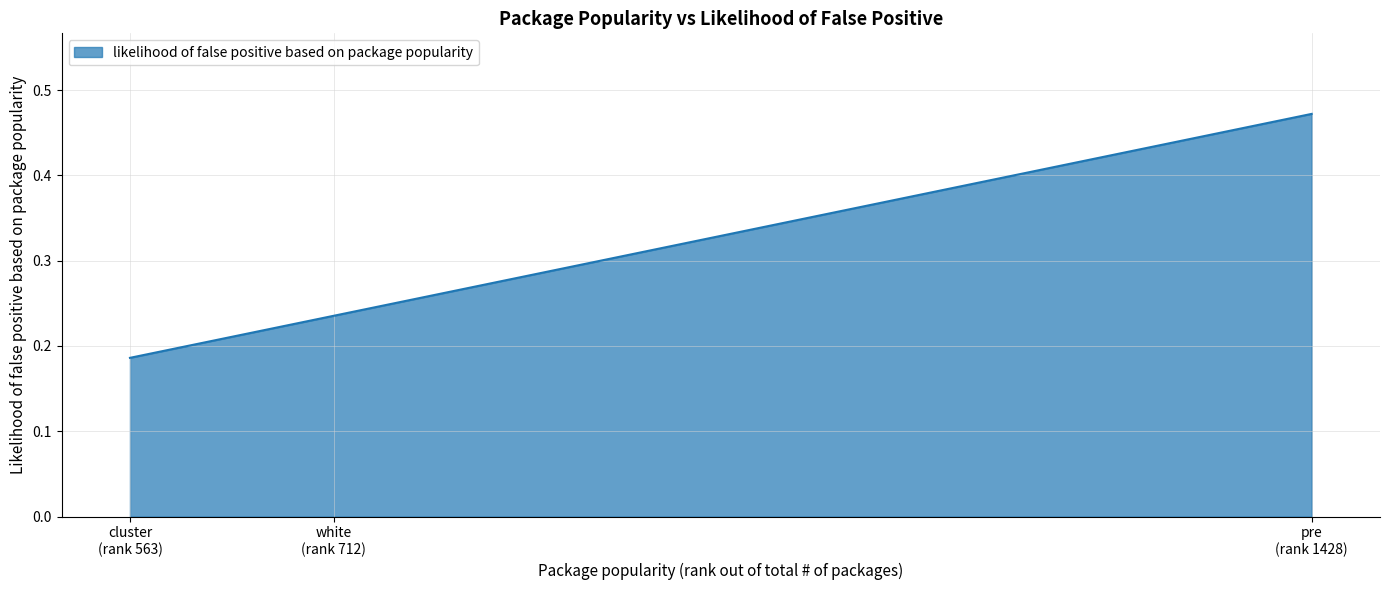

What is the average value?

0.3